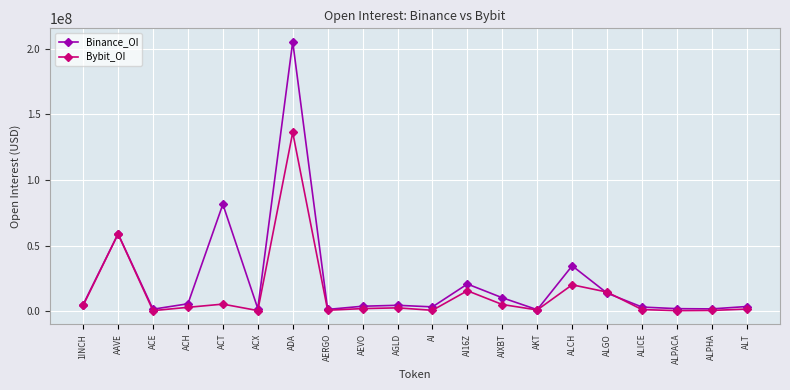

True or false: Binance_OI has more than 1 interior local peaks.

True